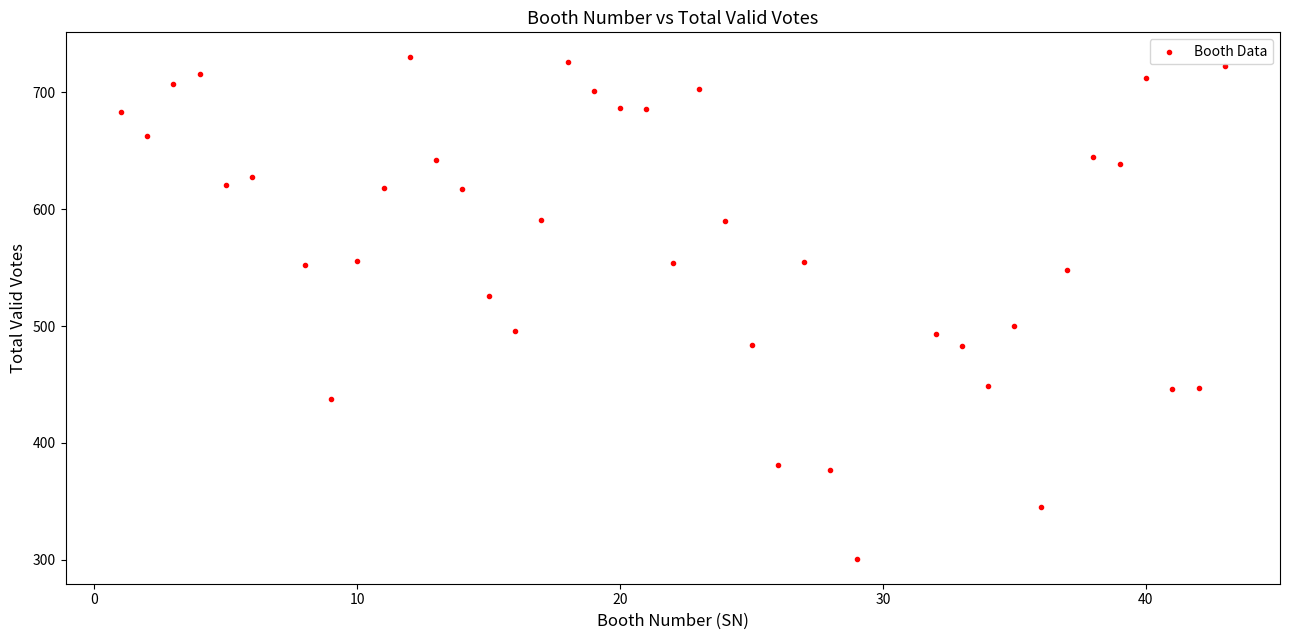

What is the range of Y values (max minus min)?

429